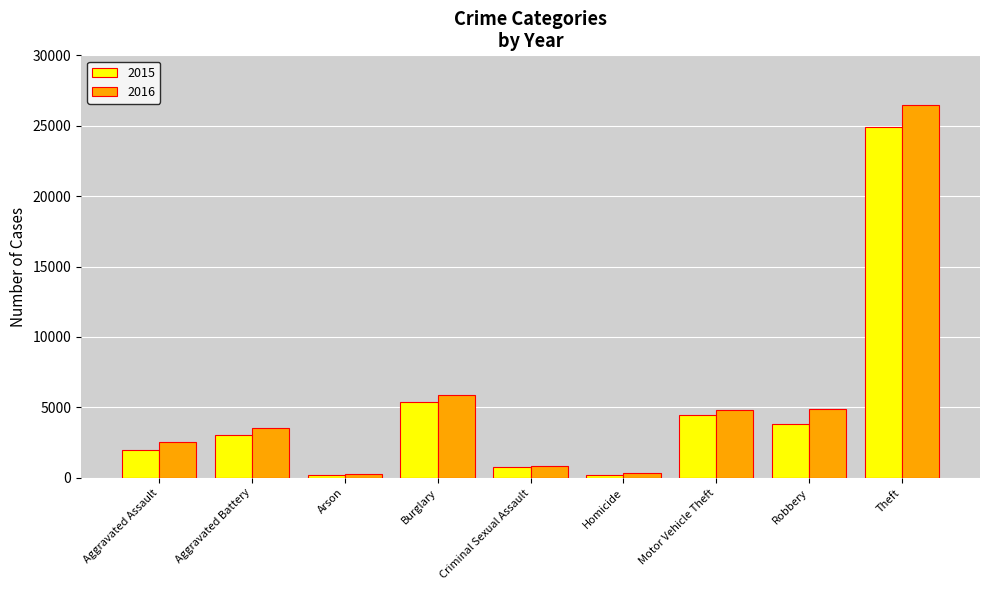

Between Burglary and Criminal Sexual Assault, which series saw the biggest shift?

2016